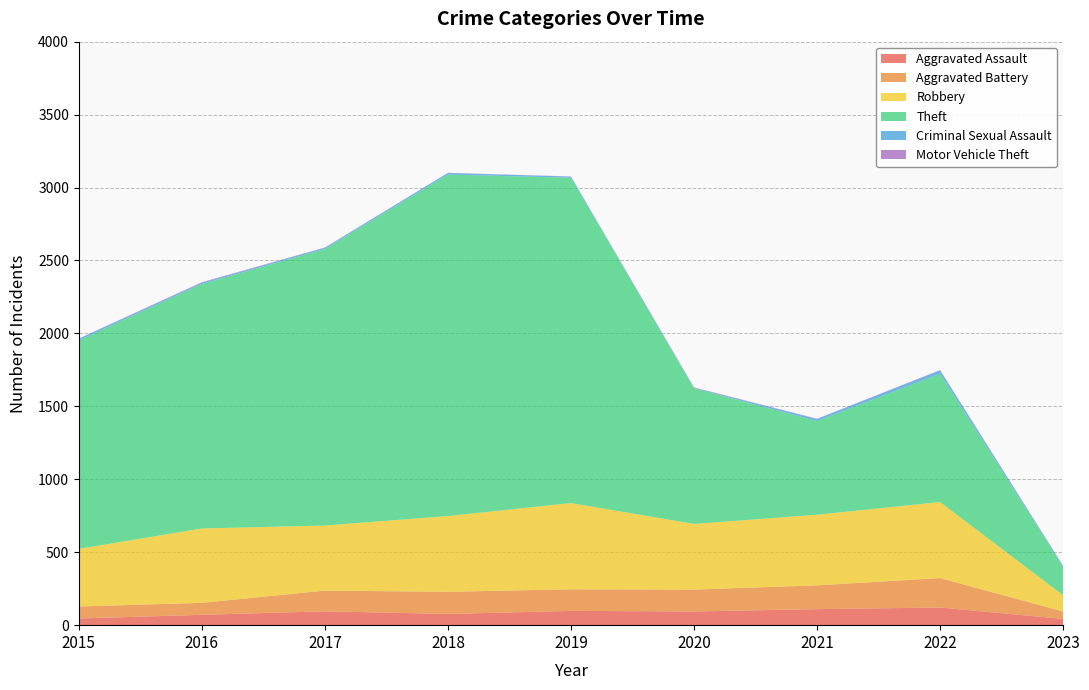

Reading left to right, extract all data points from this chart.

Aggravated Assault: 46	71	95	77	98	94	110	121	43
Aggravated Battery: 82	82	142	152	148	150	163	202	51
Robbery: 395	510	446	519	591	450	484	521	111
Theft: 1429	1676	1896	2341	2230	930	642	880	194
Criminal Sexual Assault: 12	8	8	11	8	3	14	23	5
Motor Vehicle Theft: 1	4	2	1	1	3	2	2	3